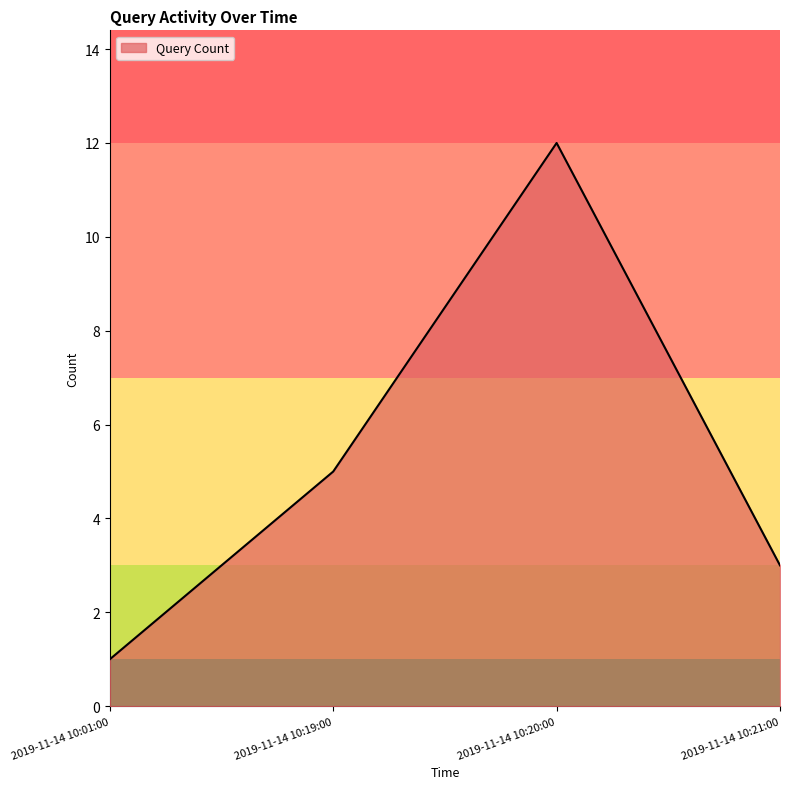

What is the sum of the values at 2019-11-14 10:01:00 and 2019-11-14 10:19:00?

6